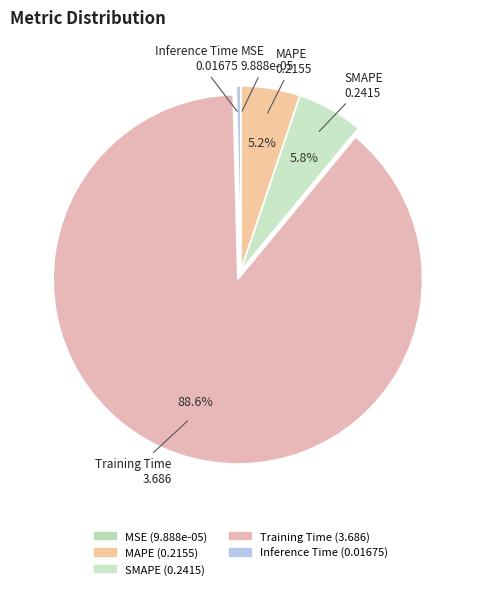

To the nearest percent, what is the combined percentage of Inference Time and SMAPE?

6%